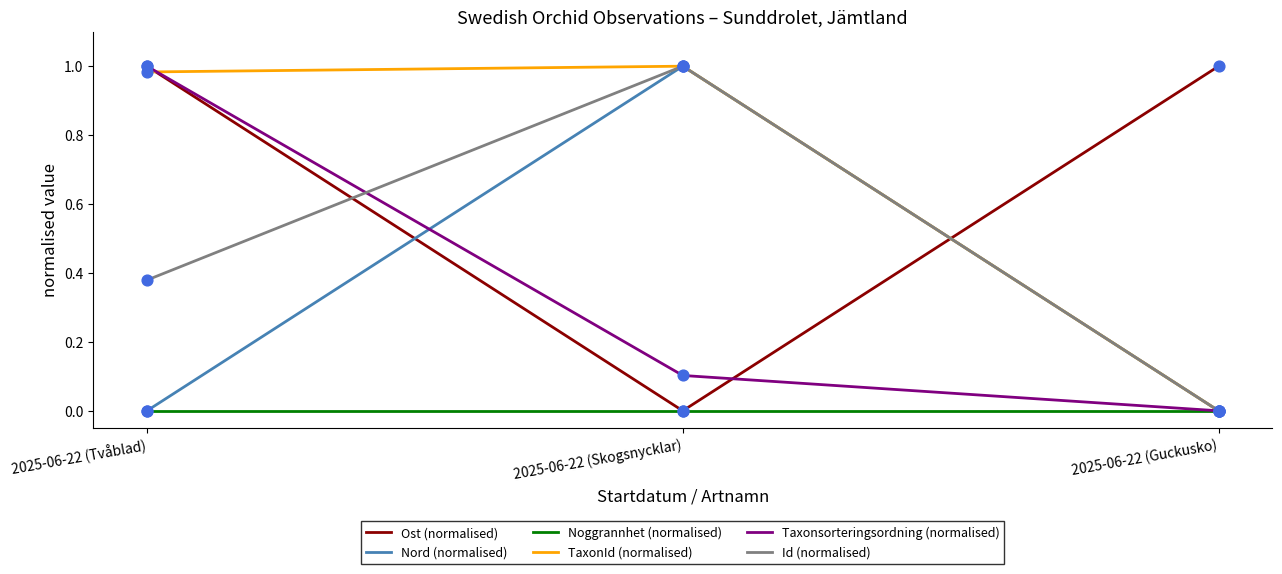

Which series changed the most between 2025-06-22 (Tvåblad) and 2025-06-22 (Guckusko)?

Taxonsorteringsordning (normalised)